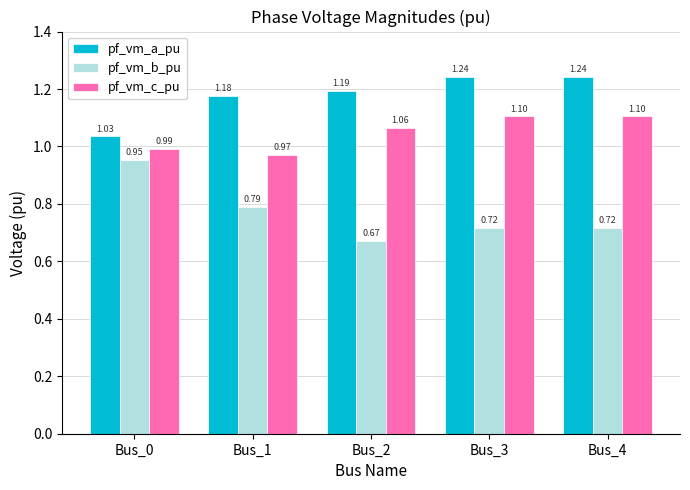

What is the spread (max minus min) of values at Bus_2?

0.5